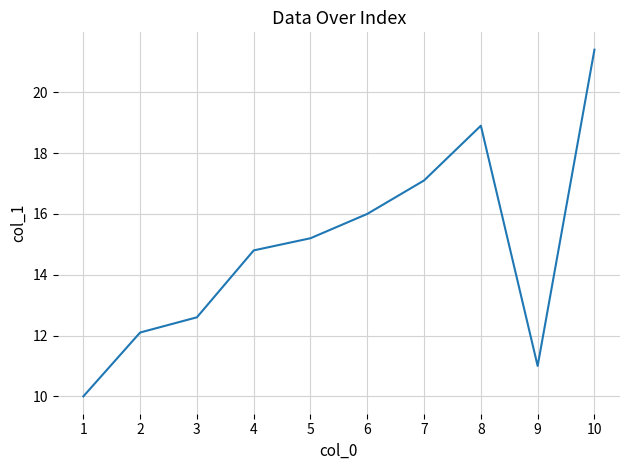

What is the smallest value displayed?

10.0